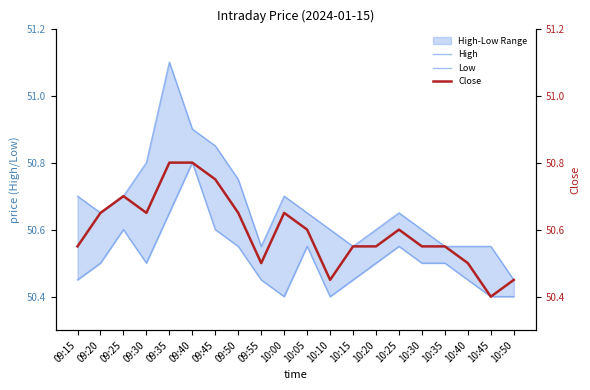

What is the maximum value shown in the chart?

51.1